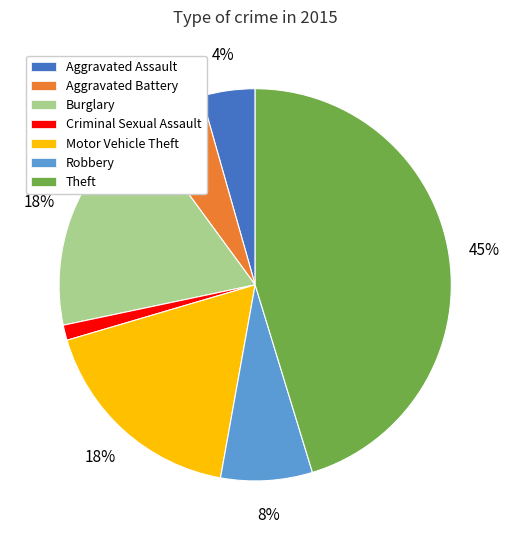

To the nearest percent, what portion does Theft represent?

45%